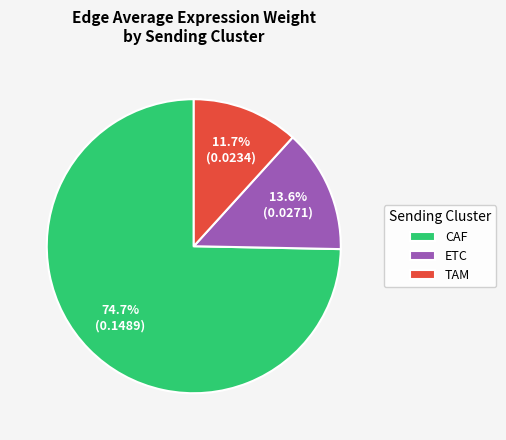

Between ETC and CAF, which is larger?

CAF